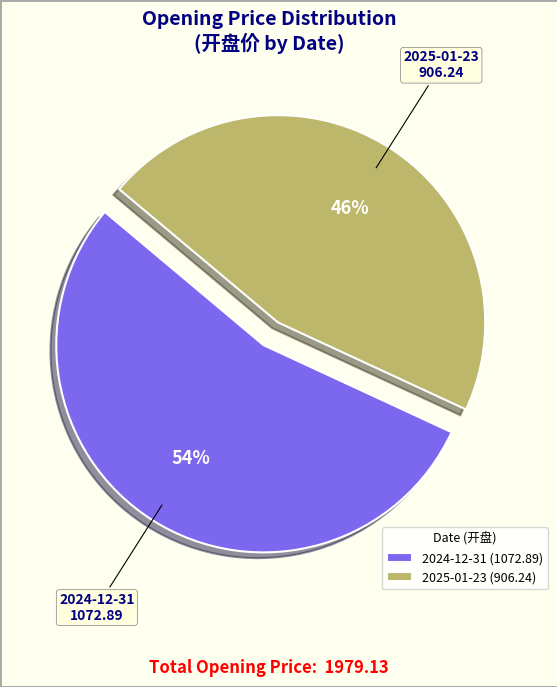

Between 2025-01-23 and 2024-12-31, which is larger?

2024-12-31